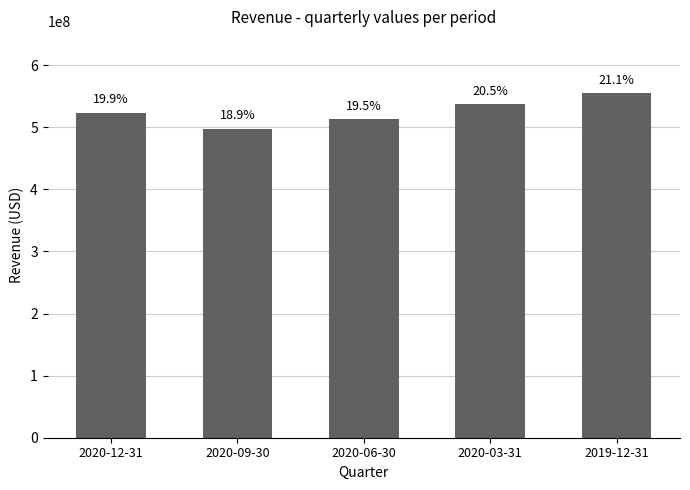

What is the value of the 3rd bar from the left?

512749000